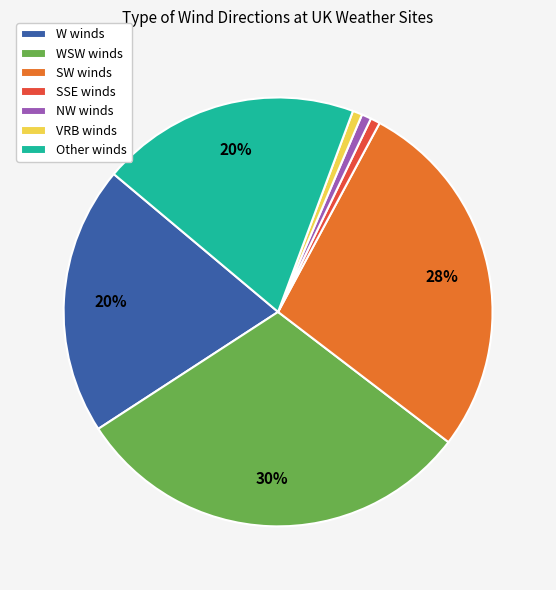

Which has a higher value, WSW winds or W winds?

WSW winds